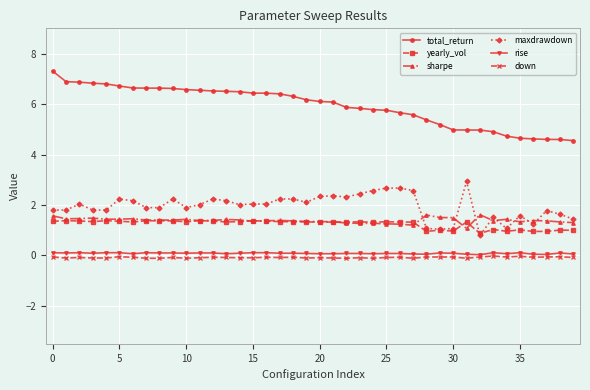

What are all the series names shown in the legend?

total_return, yearly_vol, sharpe, maxdrawdown, rise, down